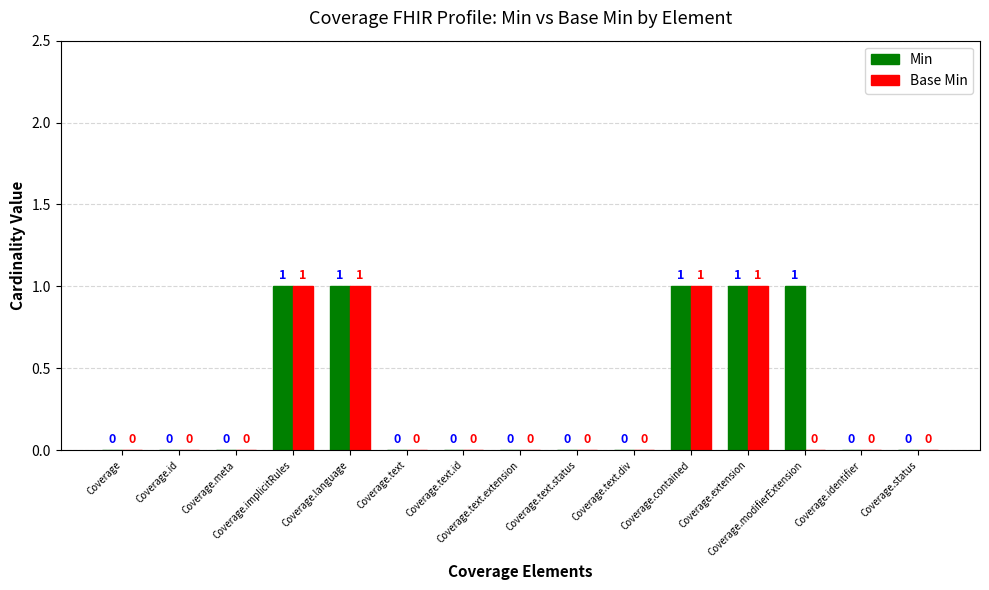

What is the sum of all Min values?

5